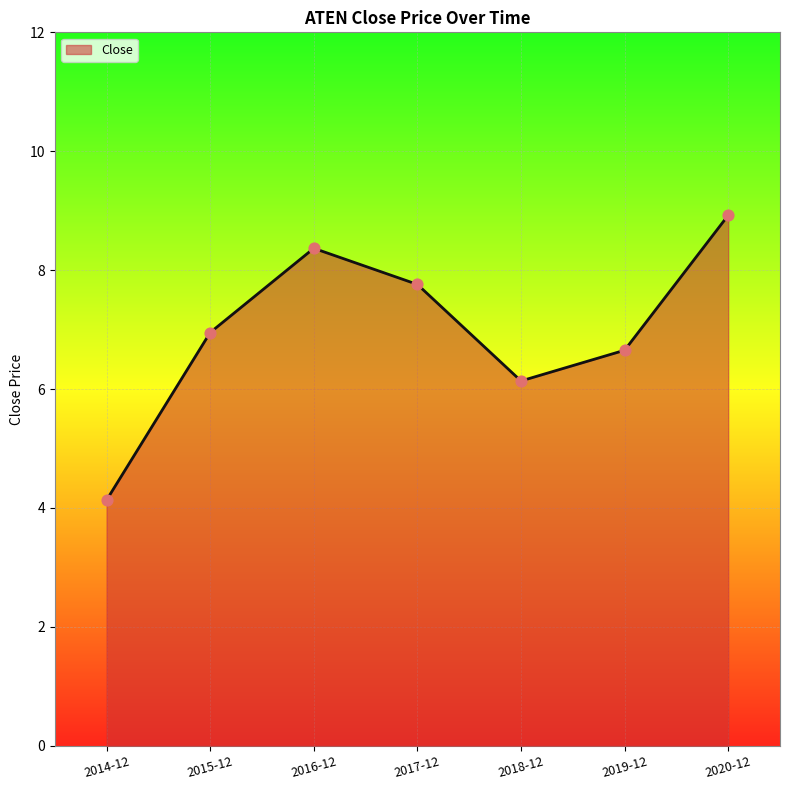

What is the change in value from 2016-12 to 2020-12?

+0.6